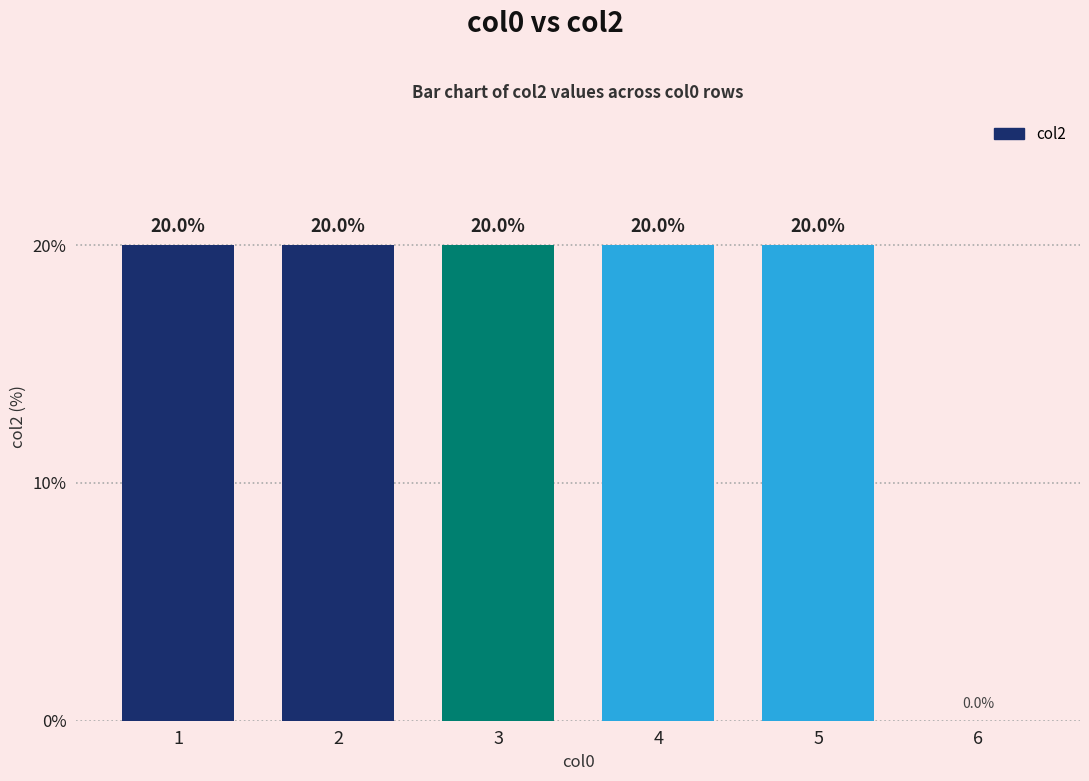

What is the greatest value displayed?

20